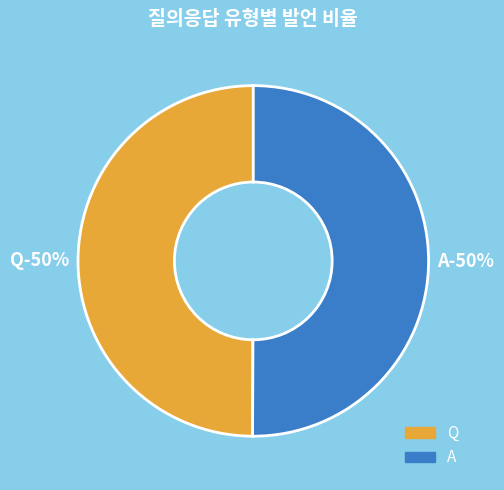

Which category accounts for the majority?

A